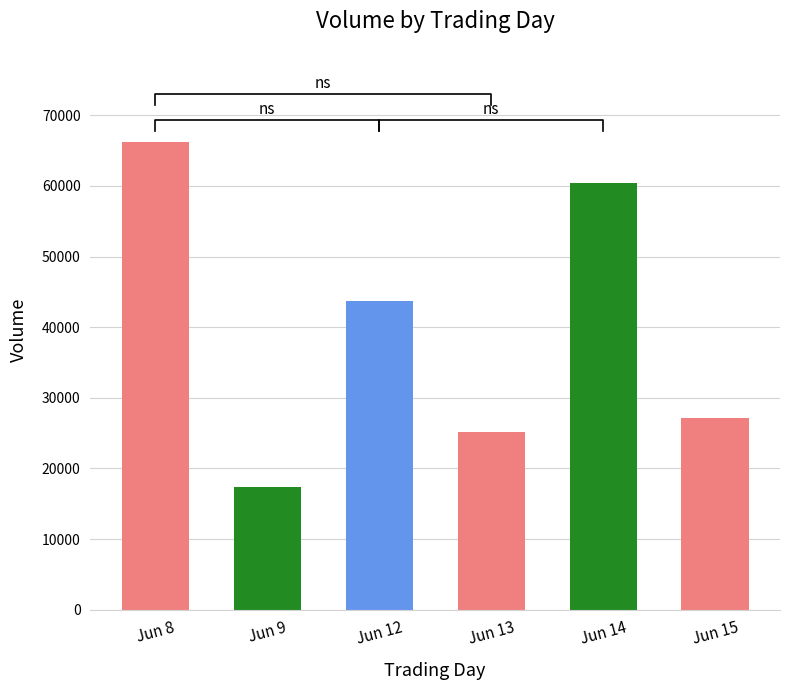

True or false: the data shows 8781 at Jun 13.

False